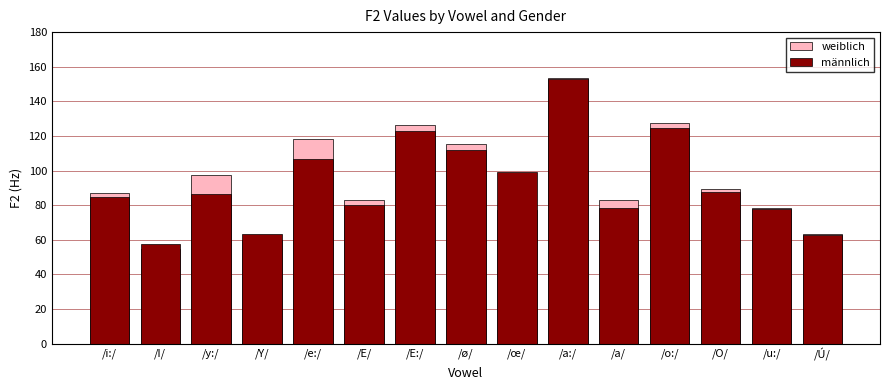

Reading left to right, extract all data points from this chart.

weiblich: /i:/=86.8	/I/=54.5	/y:/=97.6	/Y/=59.9	/e:/=118.0	/E/=82.7	/E:/=126.2	/ø/=115.4	/œ/=77.2	/a:/=153.6	/a/=82.8	/o:/=127.5	/O/=89.2	/u:/=78.5	/Ú/=63.4
männlich: /i:/=84.6	/I/=57.5	/y:/=86.4	/Y/=63.2	/e:/=106.7	/E/=80.3	/E:/=122.9	/ø/=111.7	/œ/=99.0	/a:/=153.1	/a/=78.3	/o:/=124.5	/O/=87.7	/u:/=78.0	/Ú/=62.7